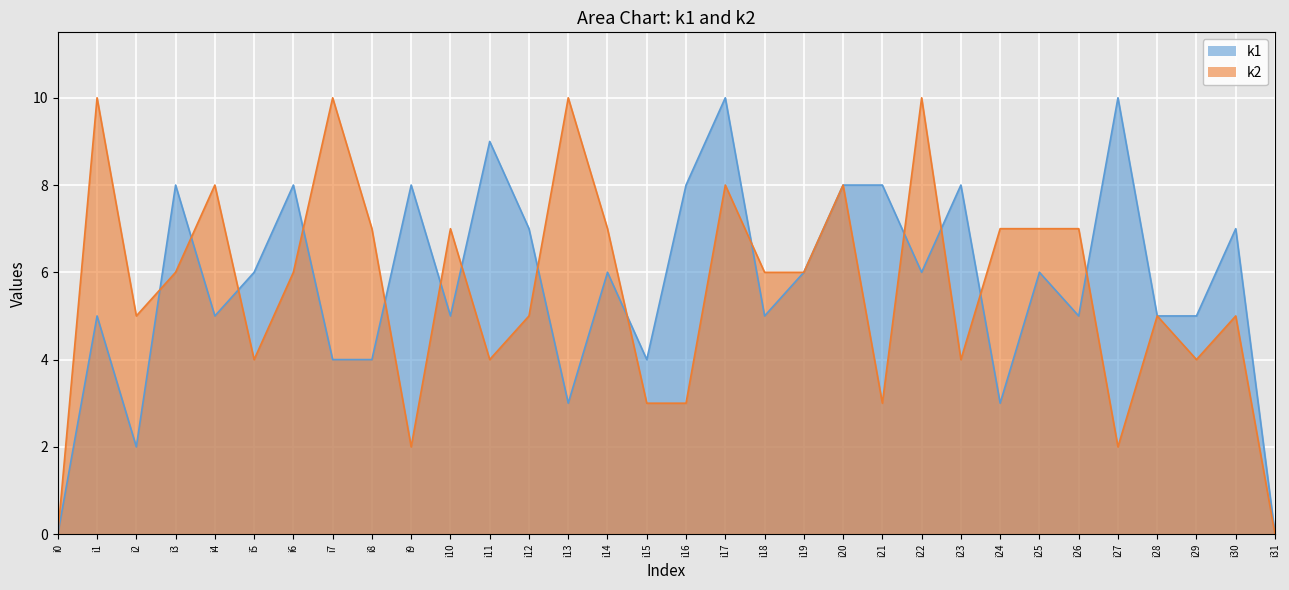

What is the difference between the maximum and minimum values in the k1 series?

10